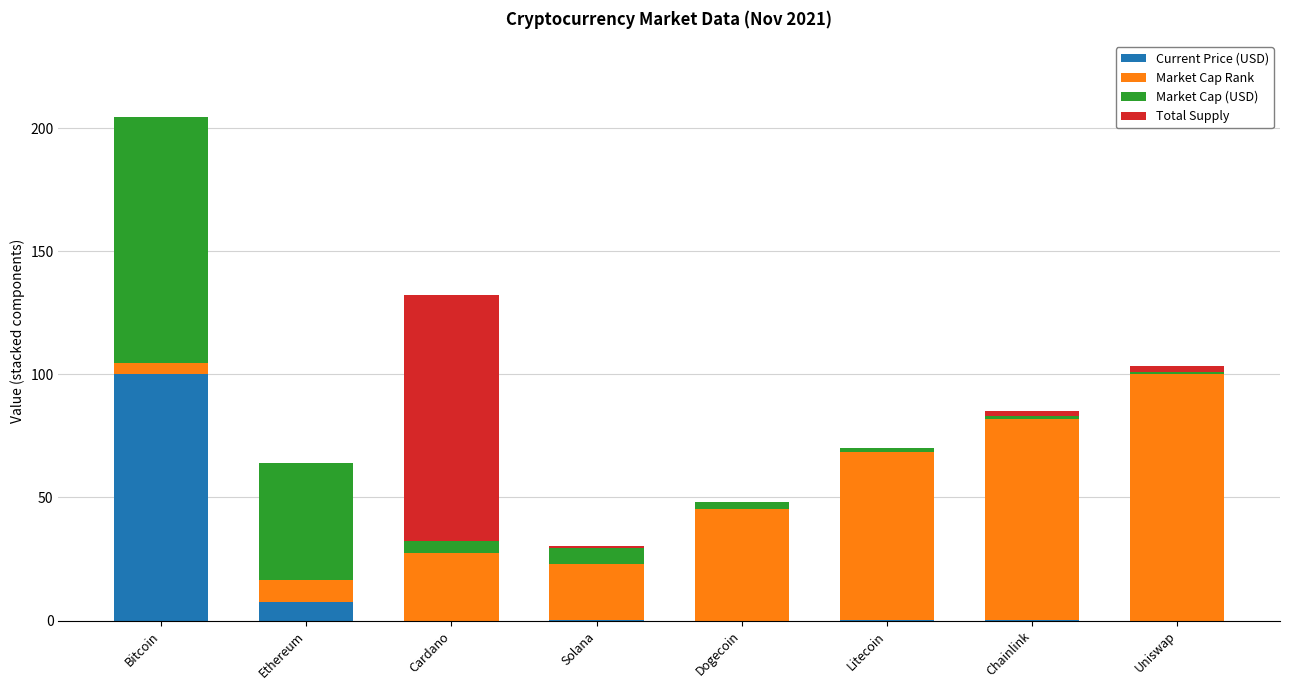

The value of Current Price (USD) at Uniswap is 0.0. True or false?

True